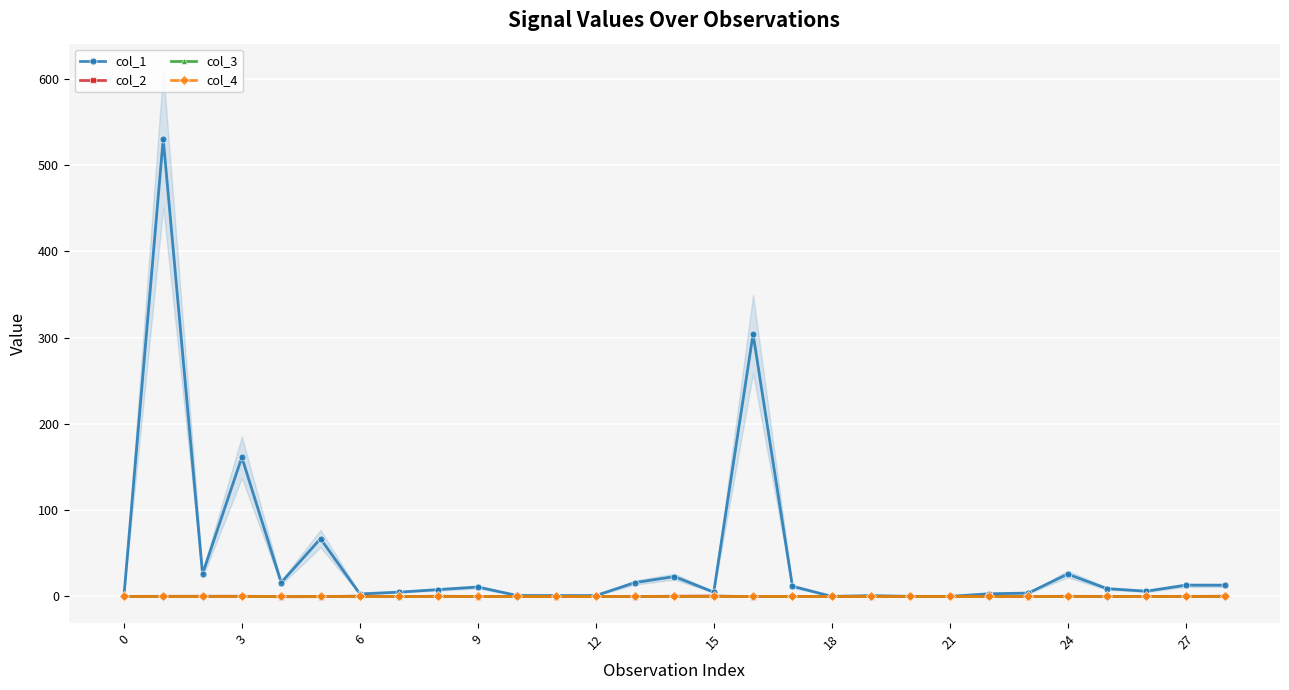

Which series has the largest total across all categories?

col_1